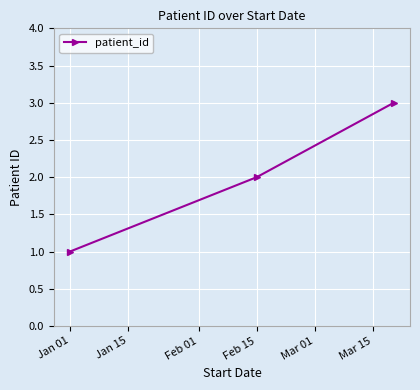

What is the greatest value displayed?

3